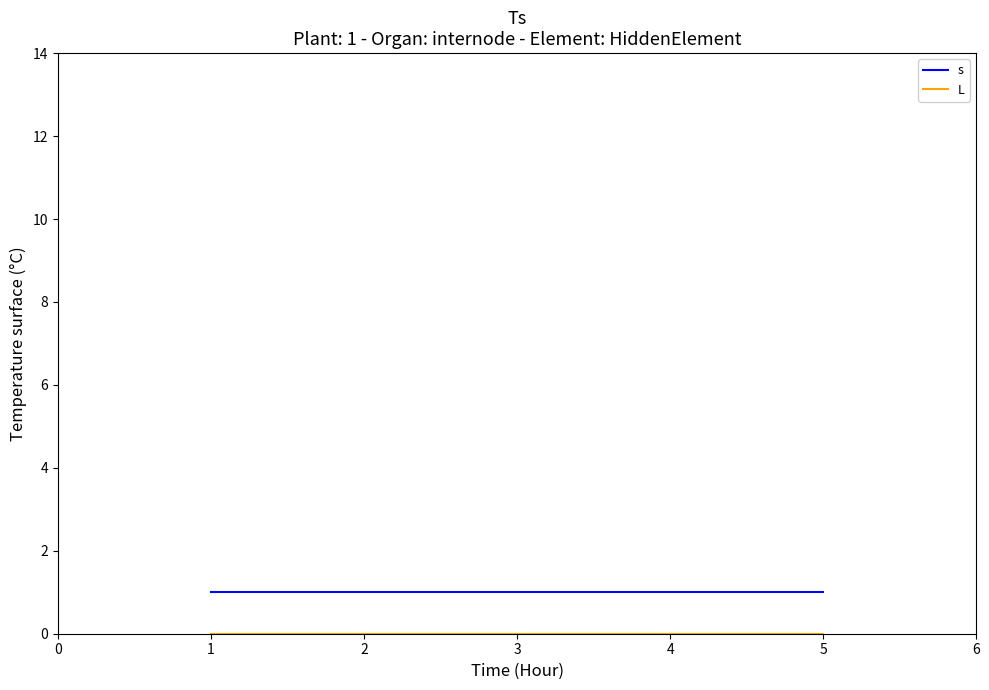

What is the difference between the highest and lowest values at 1?

1